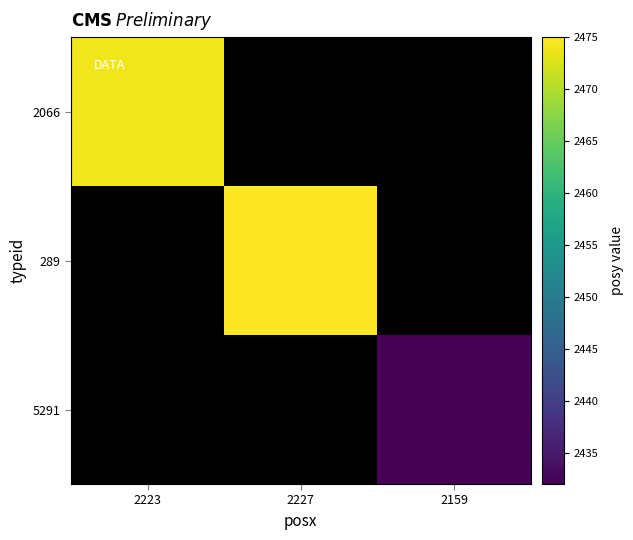

Which series has the largest range (max minus min)?

2066